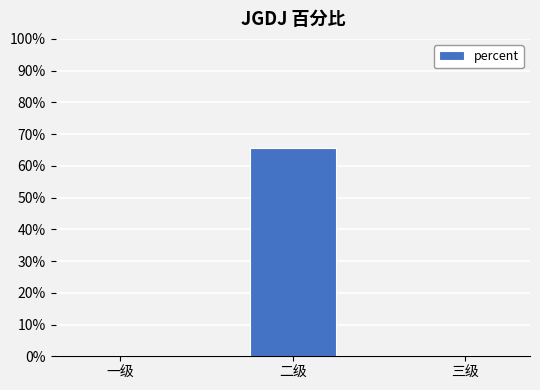

Does the chart contain stacked bars?

No